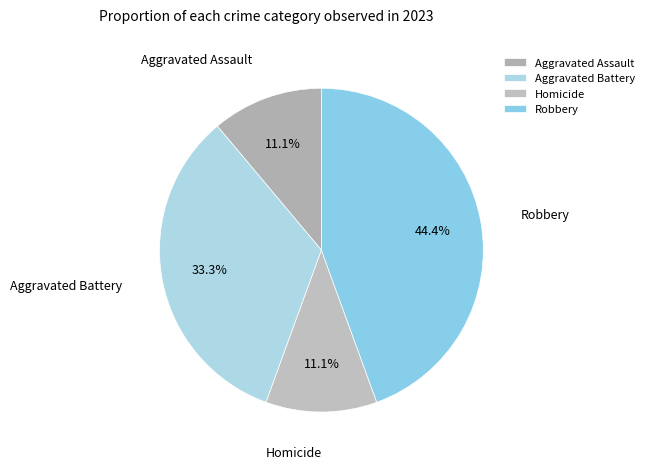

How many segments does this pie chart have?

4